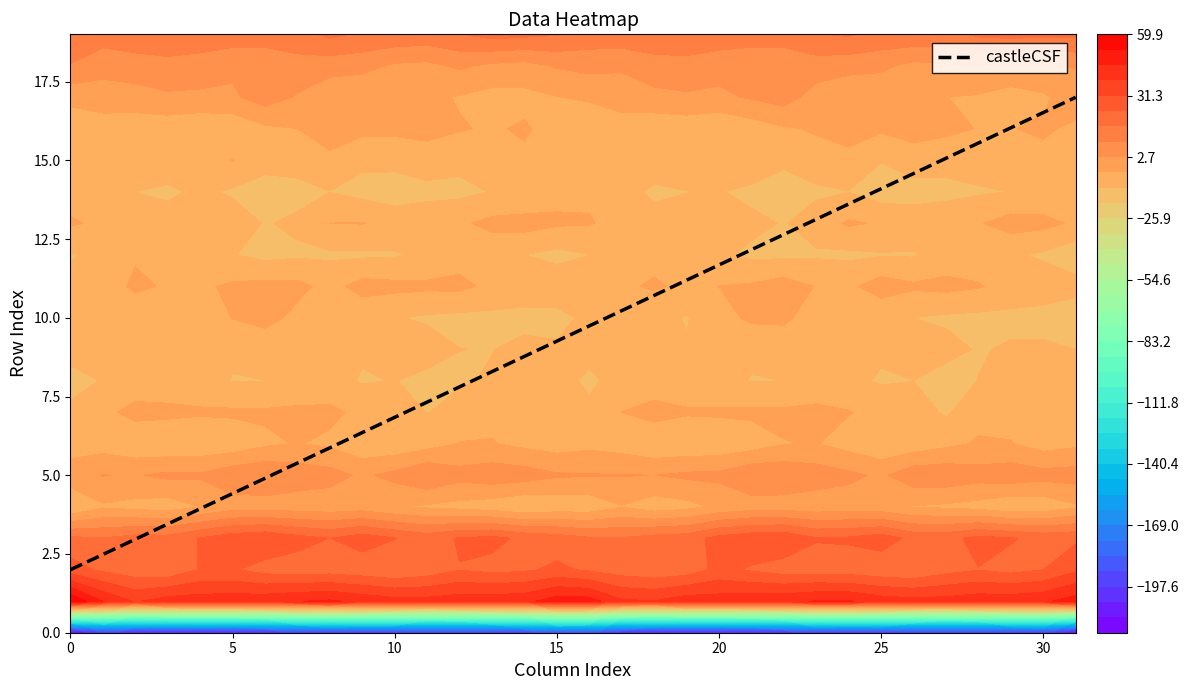

What is the highest value of the castleCSF series?

17.0